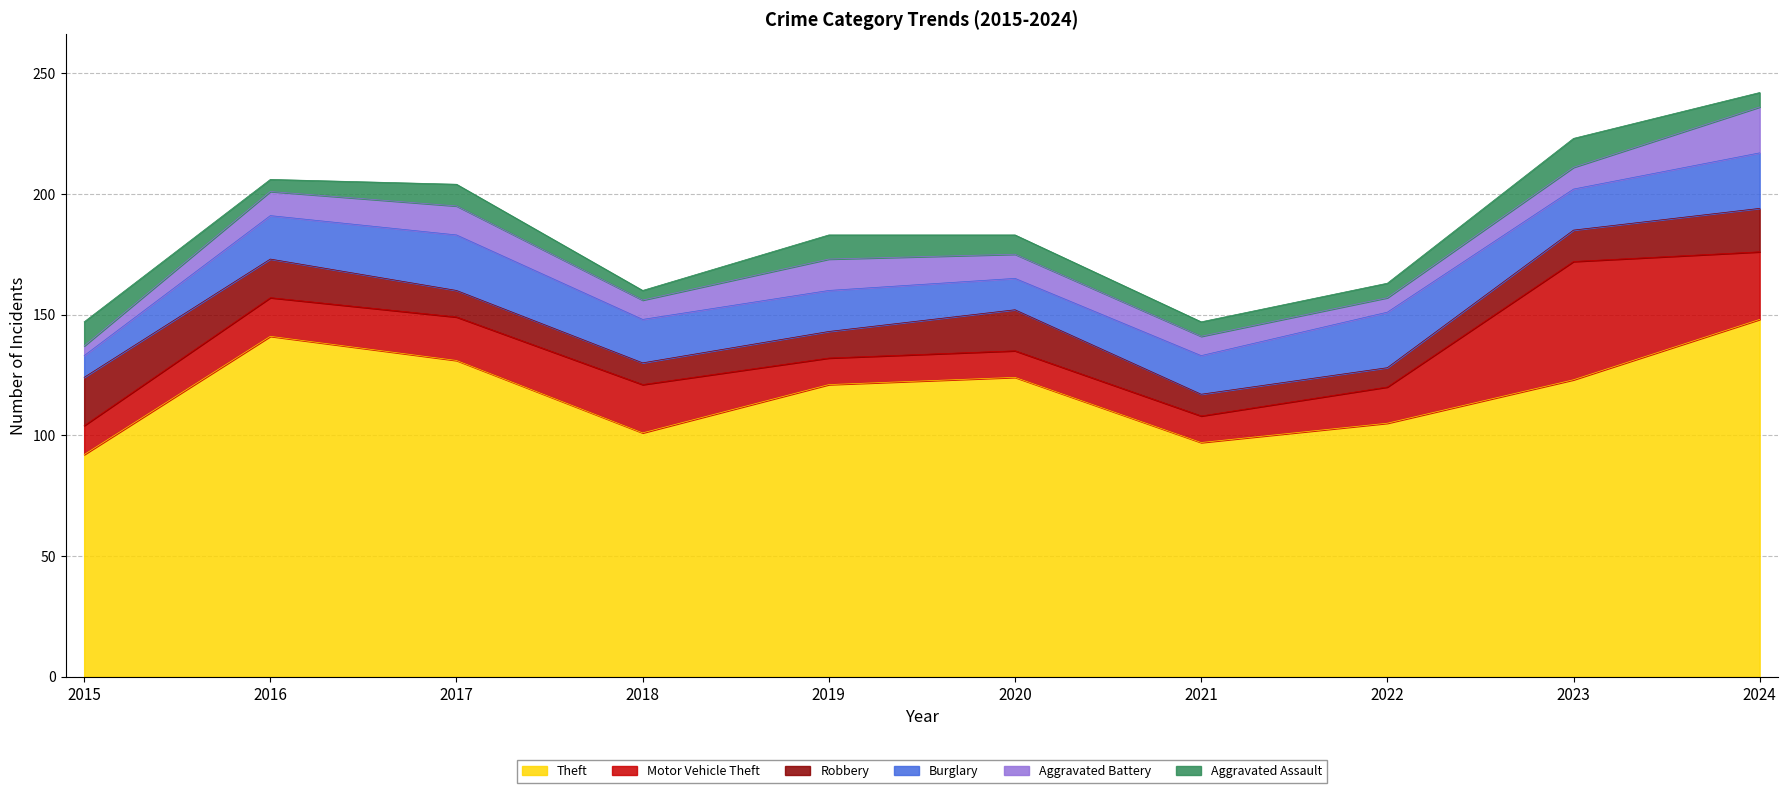

At which label does Motor Vehicle Theft first exceed 16?

2017